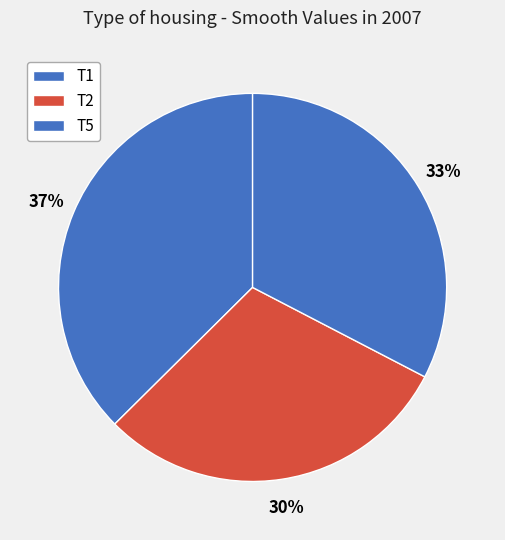

The T5 slice represents 33% of the pie. True or false?

True